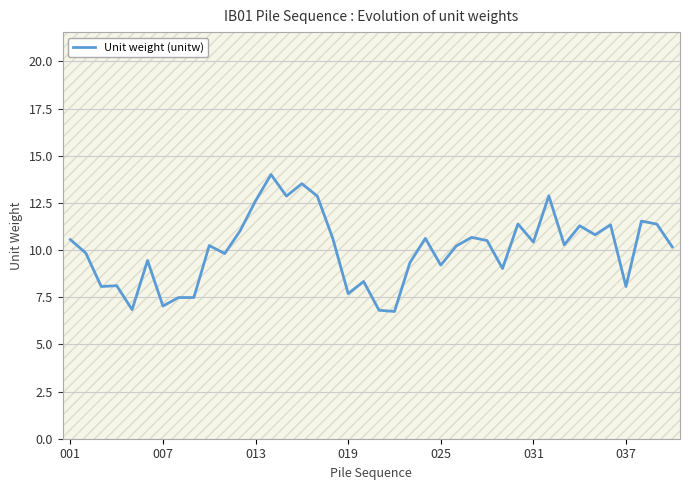

What is the average value?

10.0